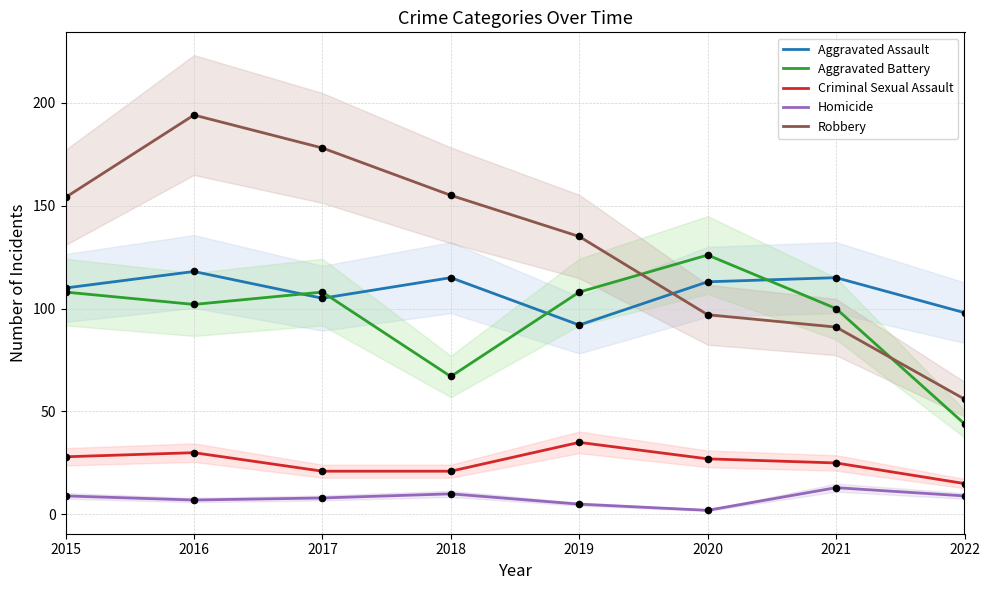

Is the value of Homicide at 2018 greater than the value of Aggravated Battery at 2019?

No